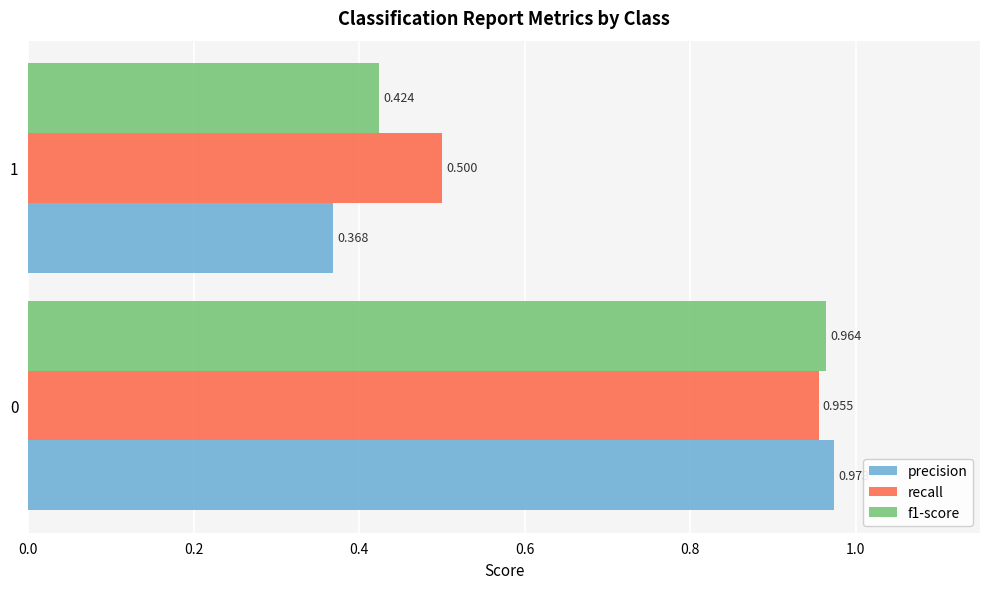

Is the value of precision at 1 greater than the value of recall at 0?

No